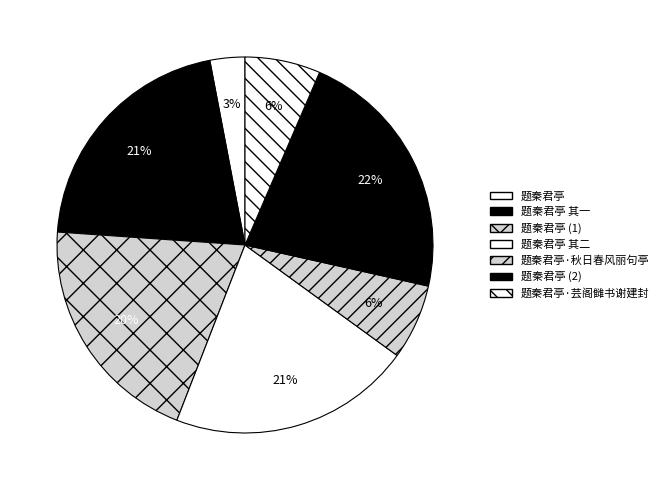

Combined, what portion of the pie is 题秦君亭 and 题秦君亭 其一?

42.9%